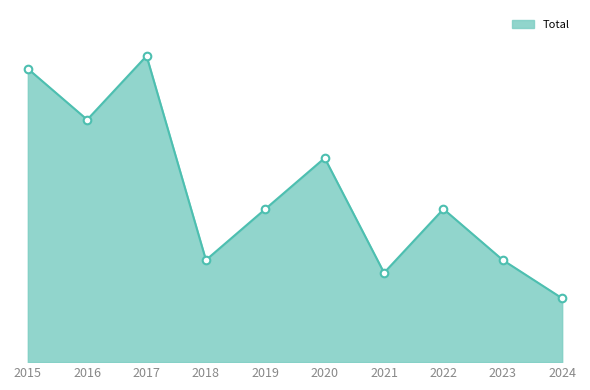

Between 2021 and 2019, which is larger?

2019